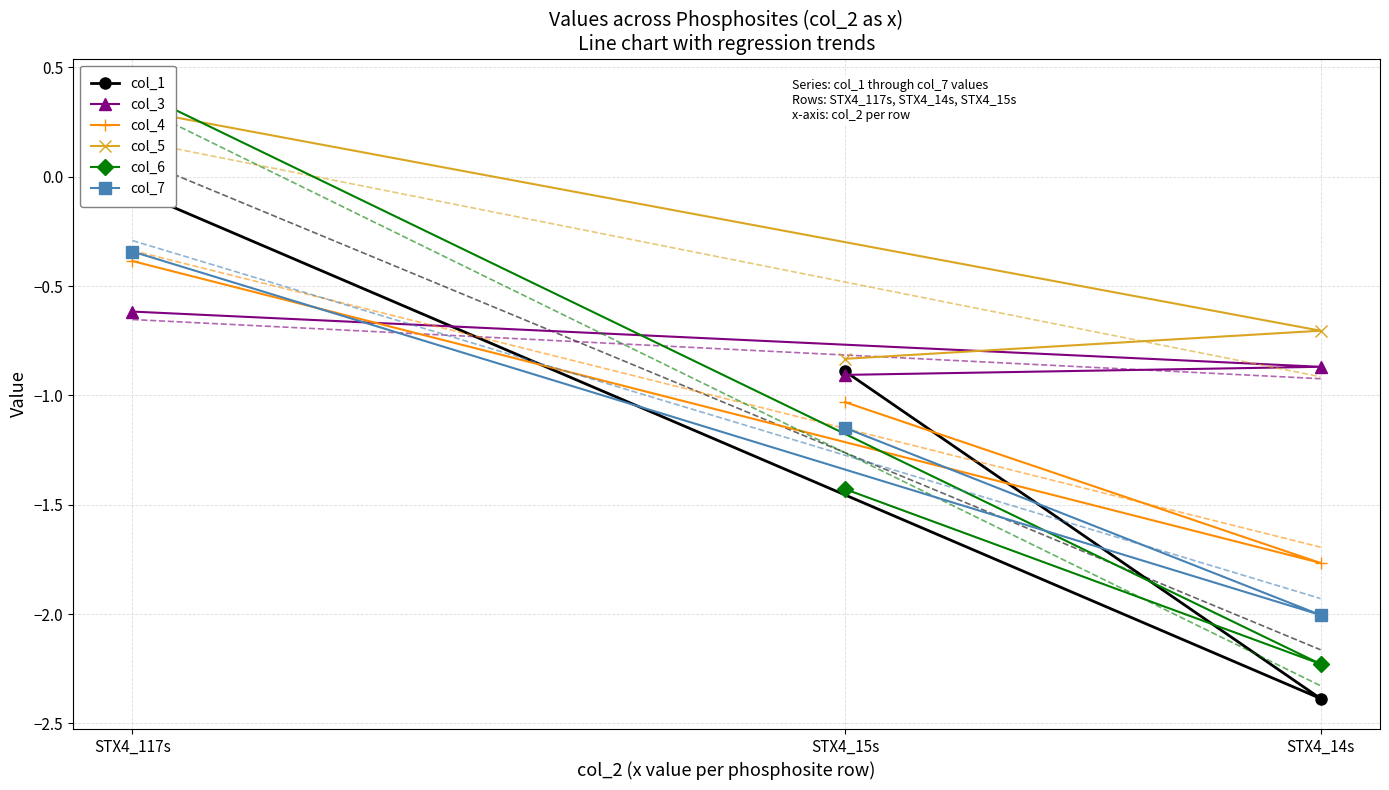

The col_6 series shows -2.2 at STX4_14s. True or false?

True